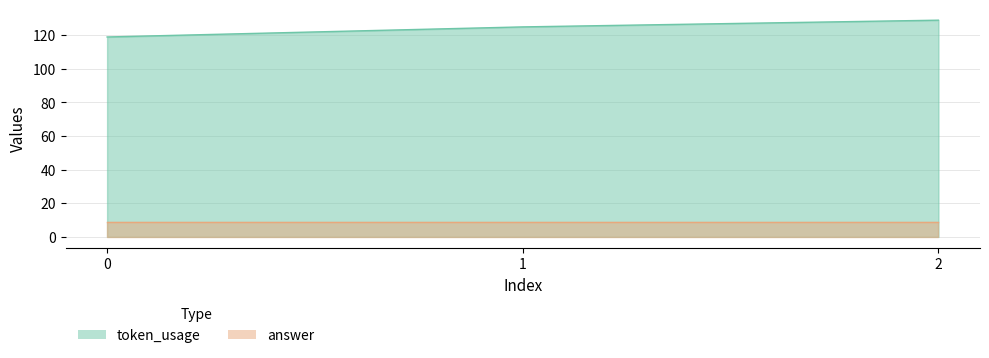

The chart shows a value of 119 at 0. True or false?

True